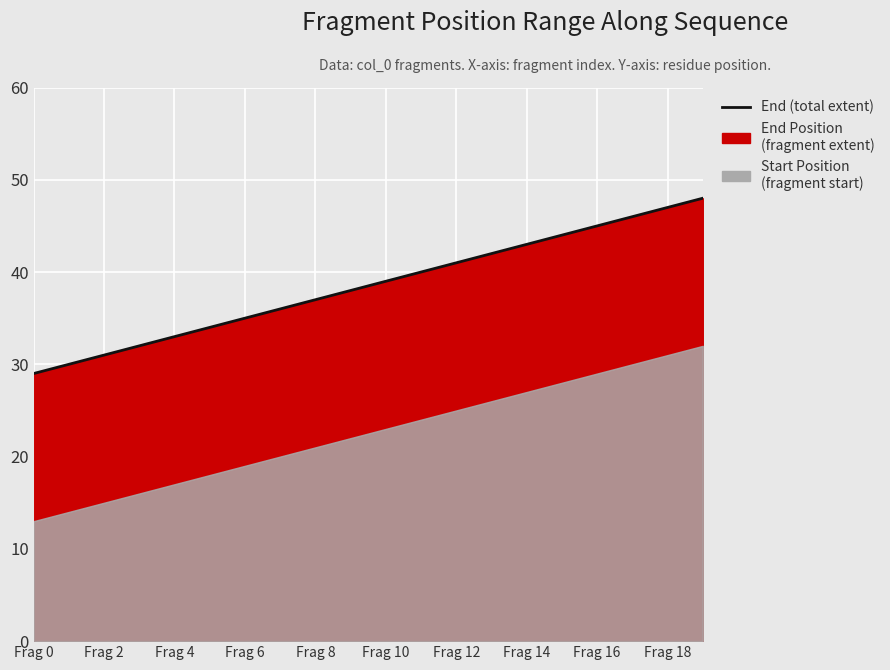

Between Frag 4 and Frag 10, which is larger?

Frag 10